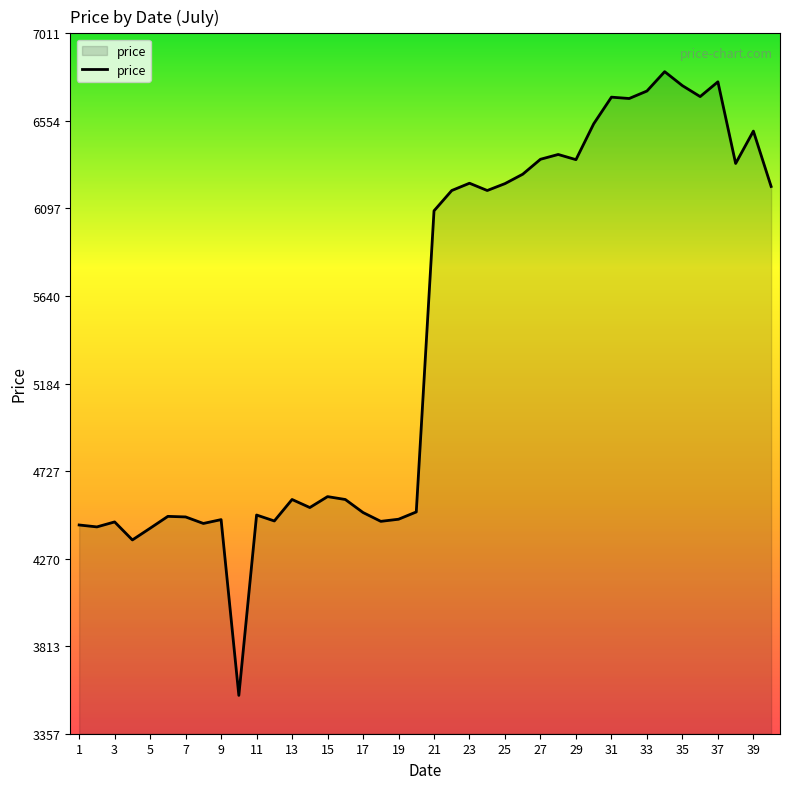

What is the average value?

5444